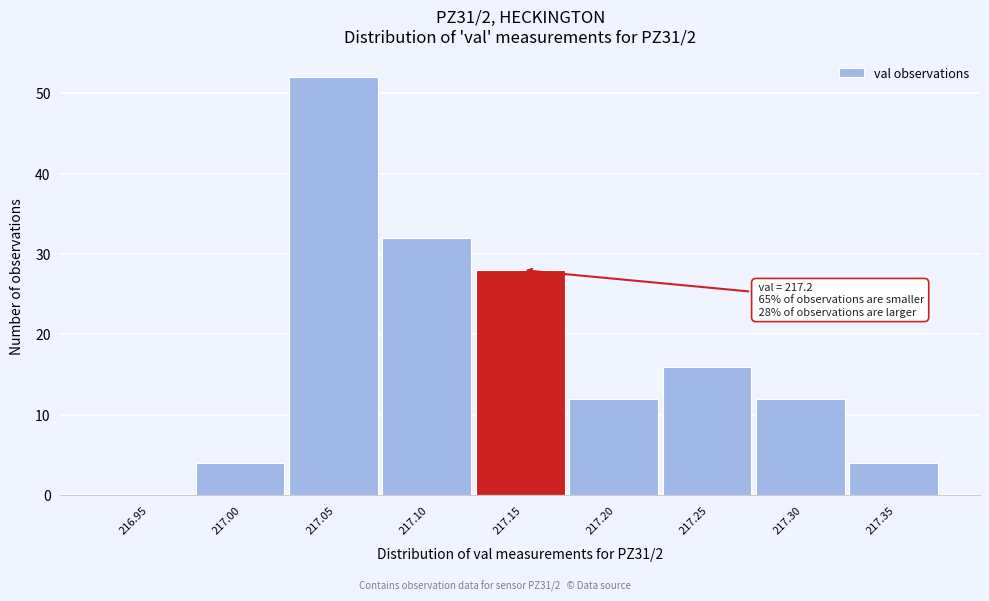

Reading left to right, transcribe all the data shown in this chart.

216.95=0	217.00=4	217.05=52	217.10=32	217.15=28	217.20=12	217.25=16	217.30=12	217.35=4